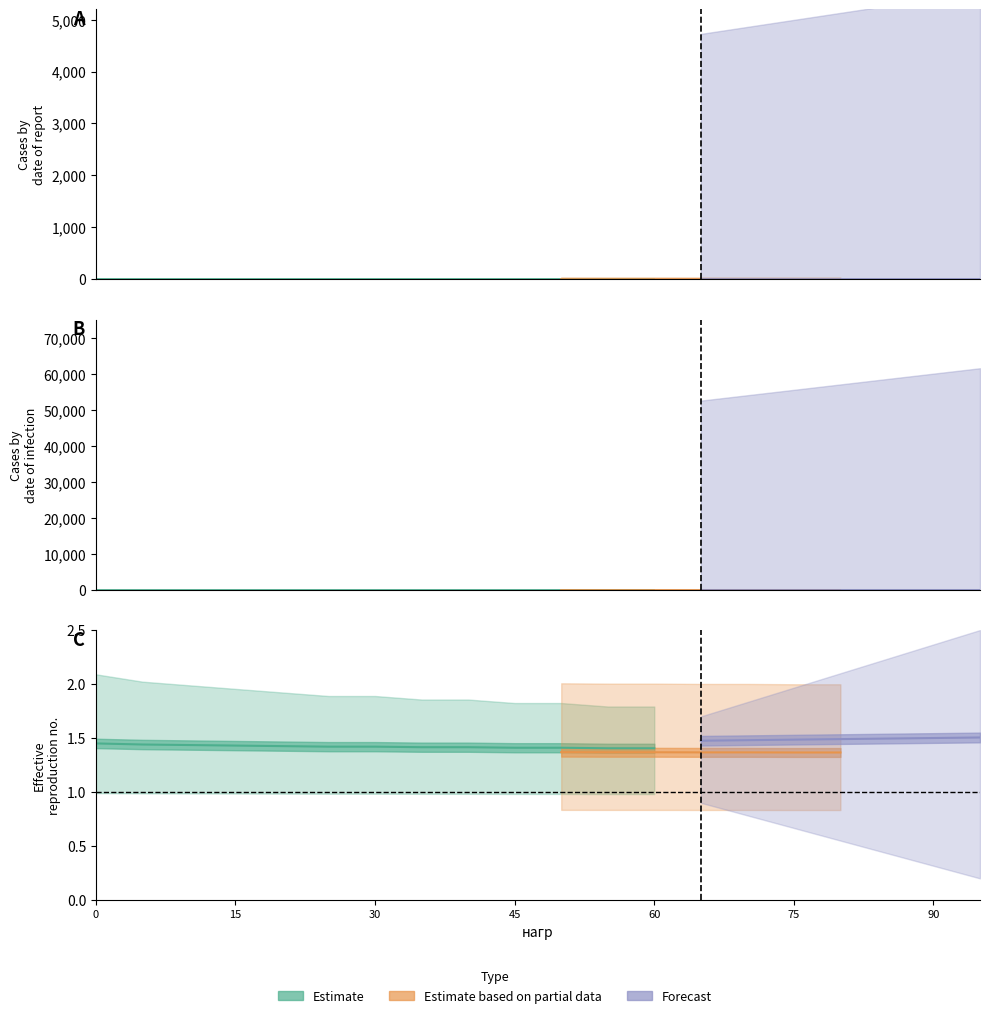

Which category has the highest value across all series?

95